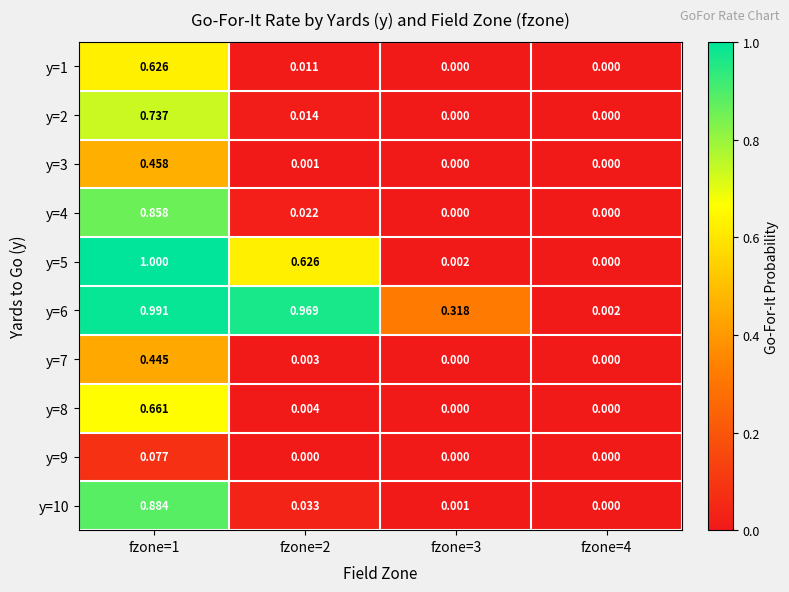

Is the value of y=3 at fzone=1 greater than the value of y=4 at fzone=2?

Yes